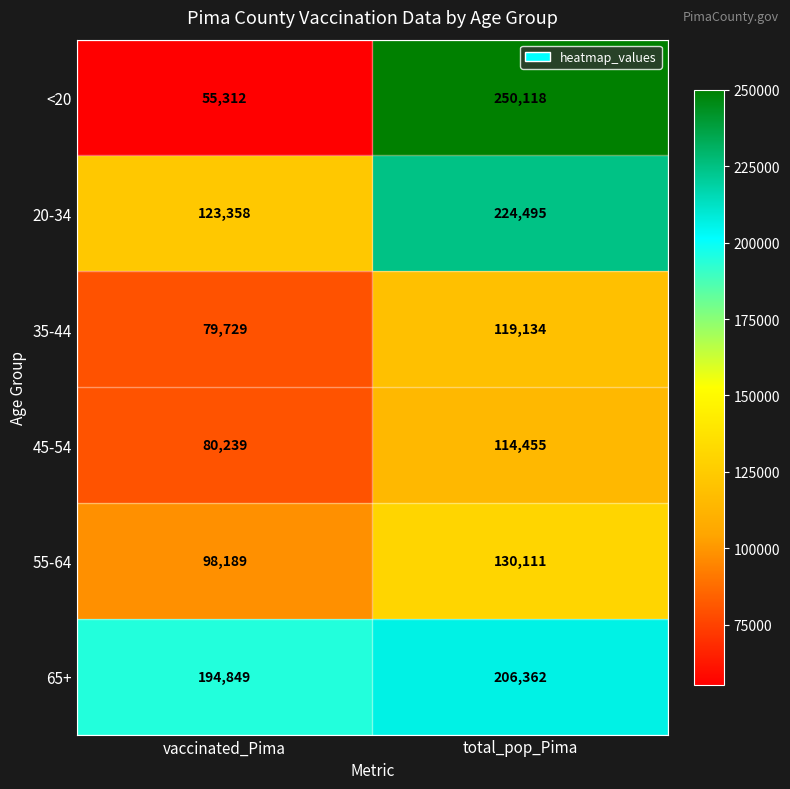

The <20 series shows 136830 at total_pop_Pima. True or false?

False